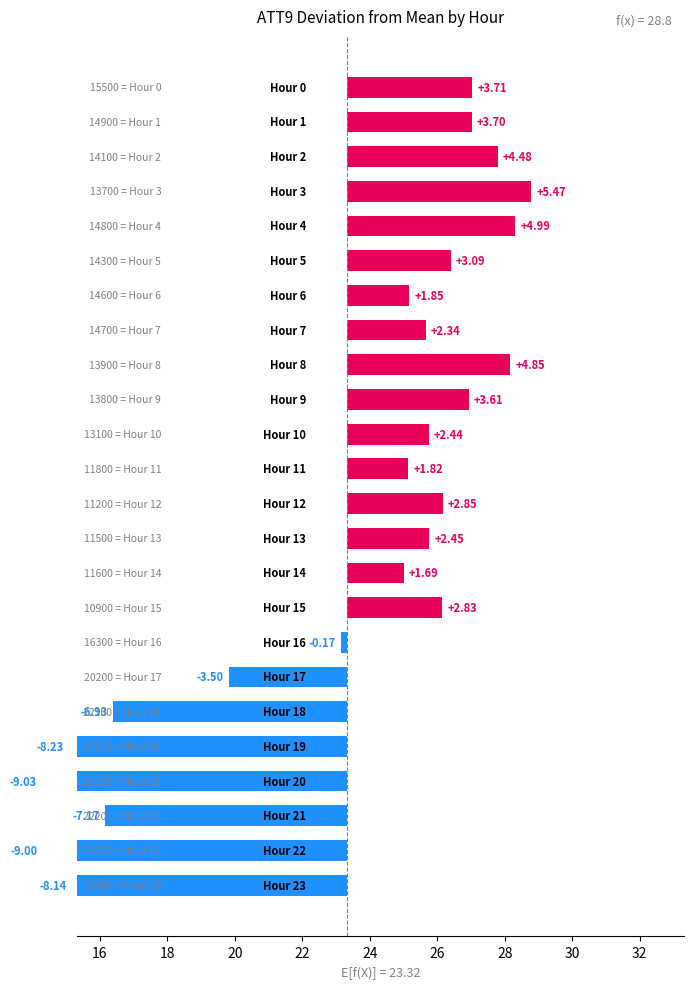

The chart shows a value of -11.7 at 21. True or false?

False